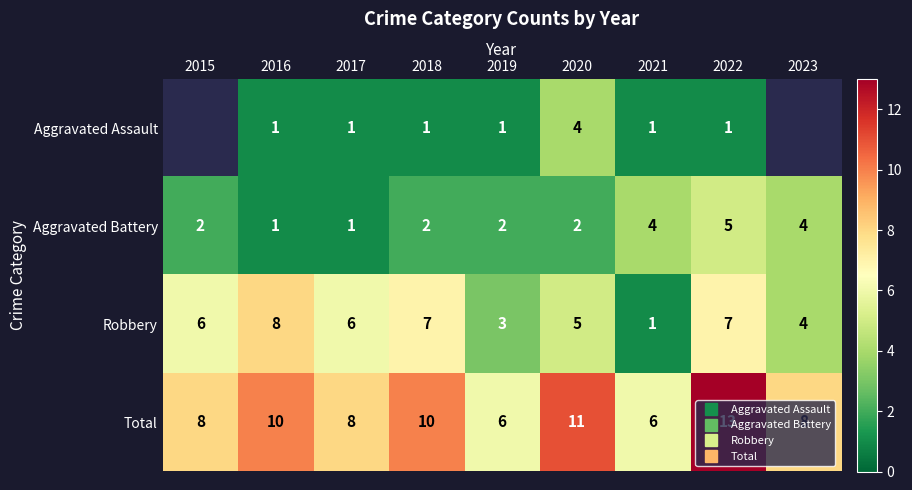

Rank the categories by Aggravated Assault value from lowest to highest.

2021, 2022, 2023, 2015, 2016, 2017, 2018, 2019, 2020